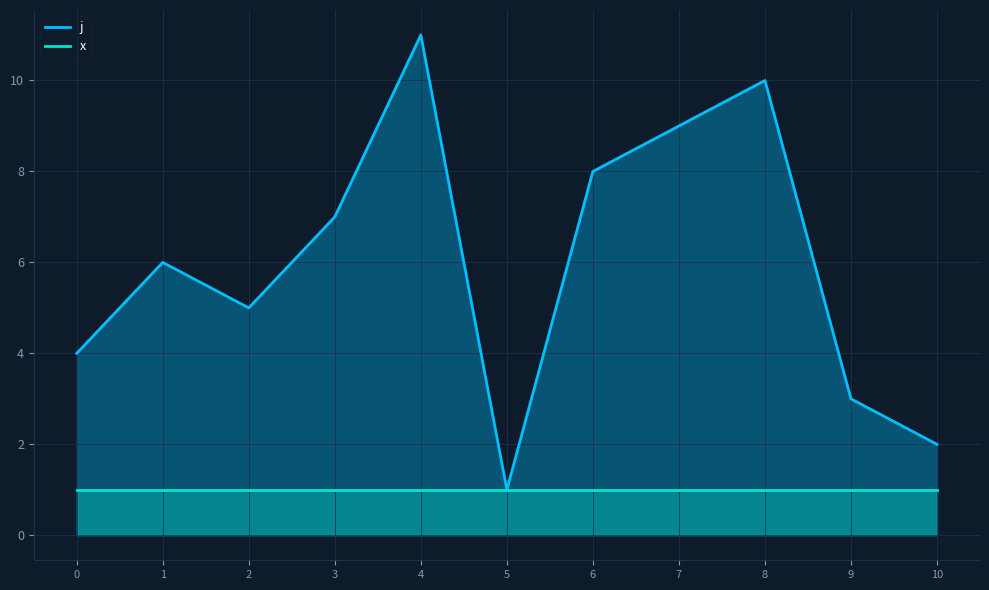

Reading left to right, transcribe all the data shown in this chart.

j: 4	6	5	7	11	1	8	9	10	3	2
x: 1	1	1	1	1	1	1	1	1	1	1